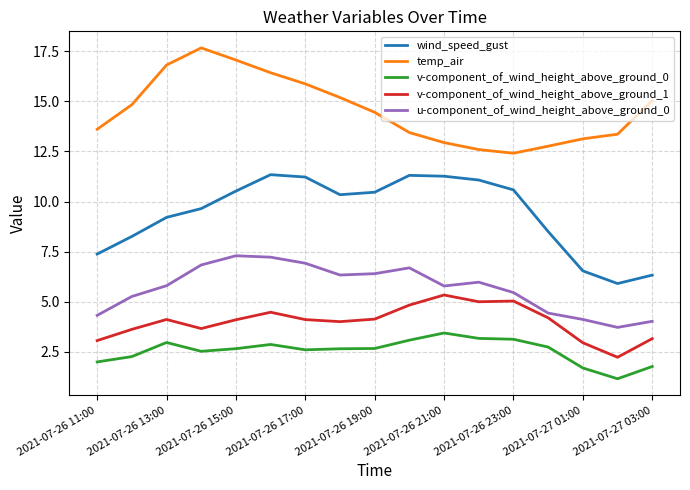

What are all the series names shown in the legend?

wind_speed_gust, temp_air, v-component_of_wind_height_above_ground_0, v-component_of_wind_height_above_ground_1, u-component_of_wind_height_above_ground_0